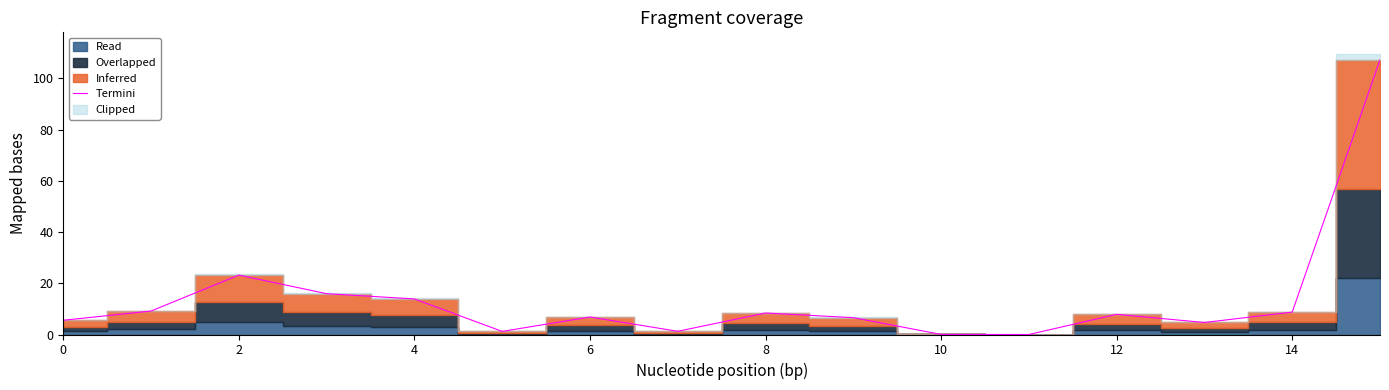

The value of Termini at 10 is 0.0. True or false?

True